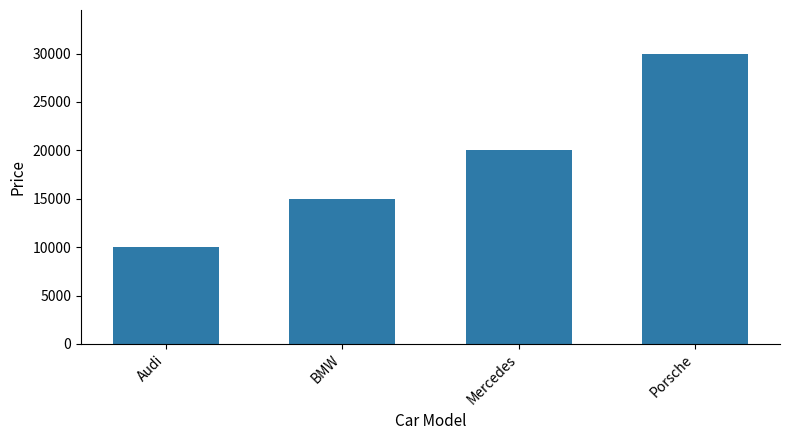

Reading left to right, extract all data points from this chart.

Audi=10000	BMW=15000	Mercedes=20000	Porsche=30000